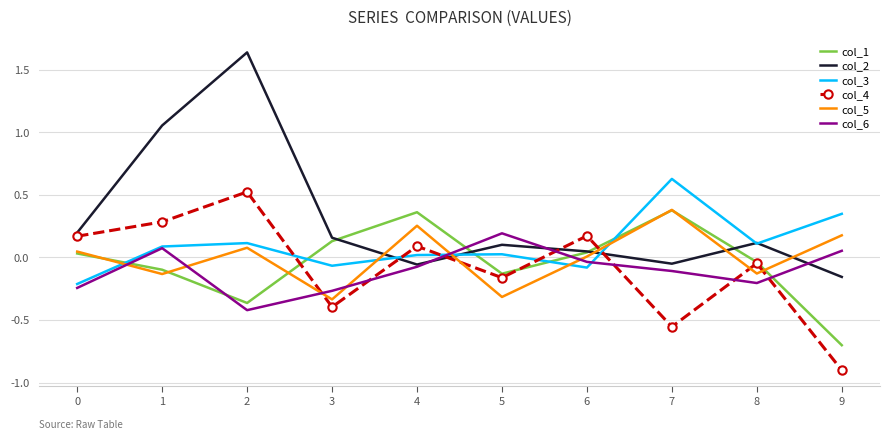

Which category has the lowest value across all series?

9